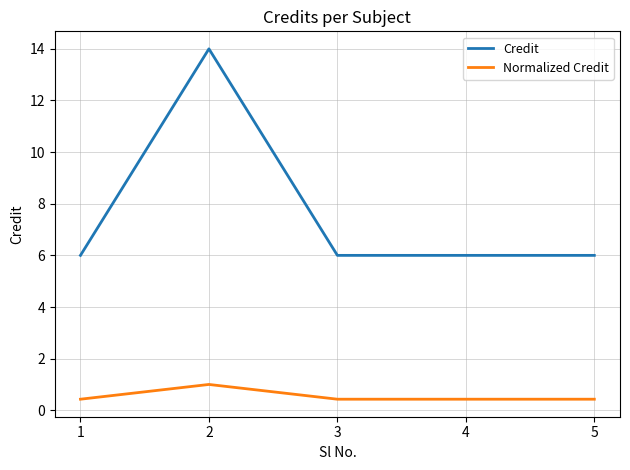

What is the smallest value displayed?

0.4